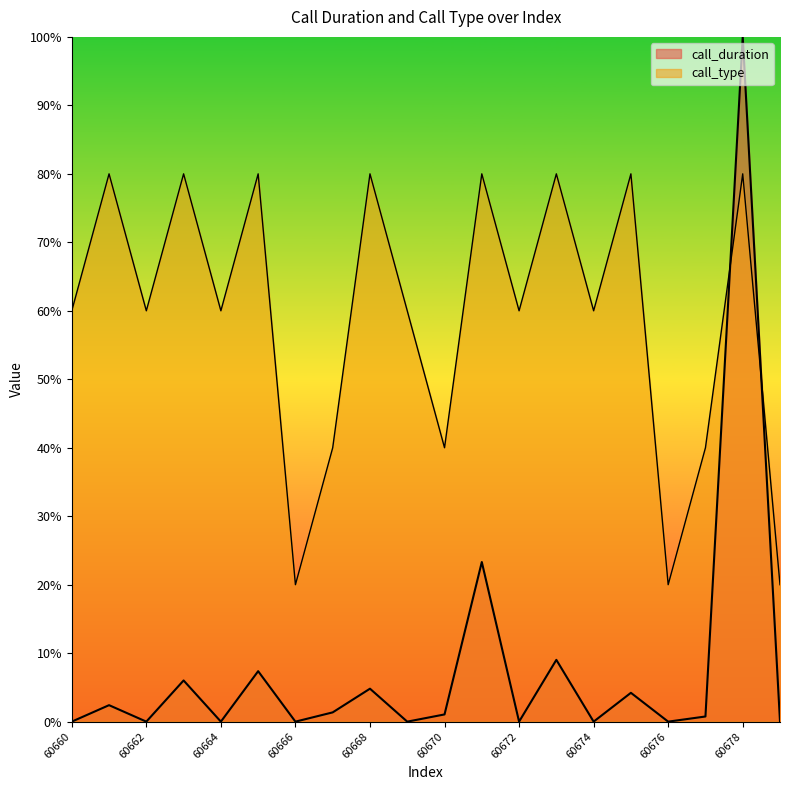

What is the total value across all series at 60673?

89.0